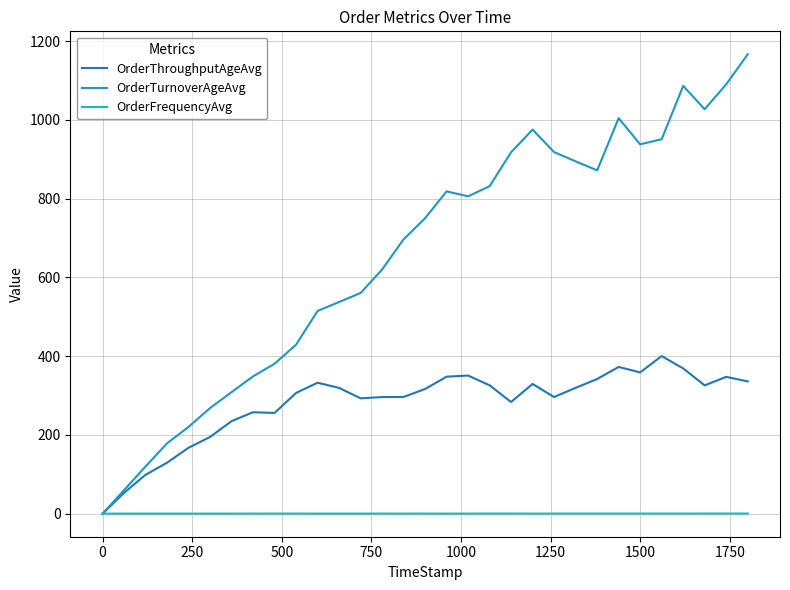

Count the OrderFrequencyAvg values in the range 0 to 1.

31